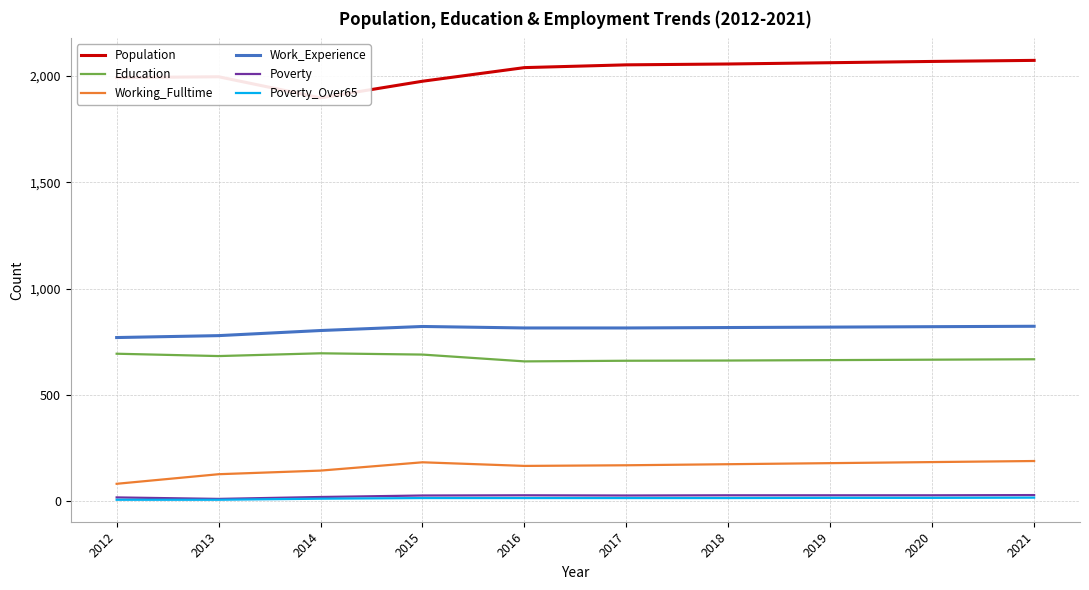

What is the highest value of the Education series?

696